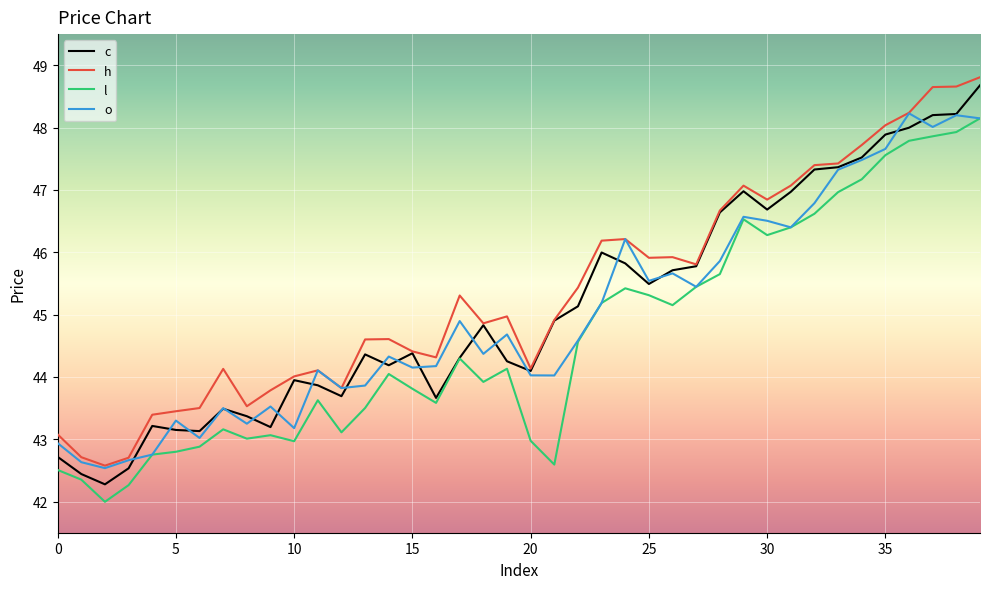

What is the lowest value of the h series?

42.6